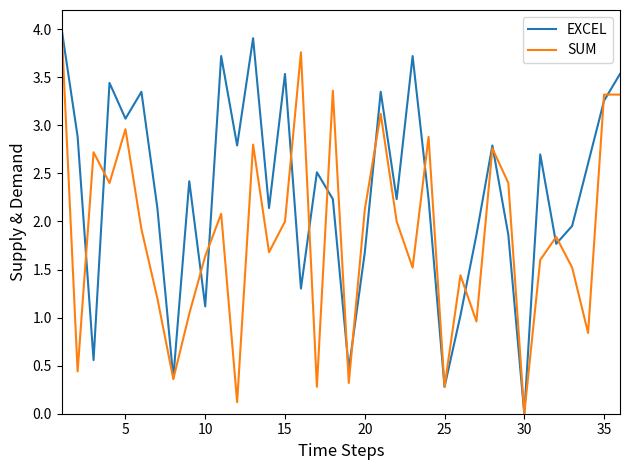

At how many categories does at least one series exceed 3?

13